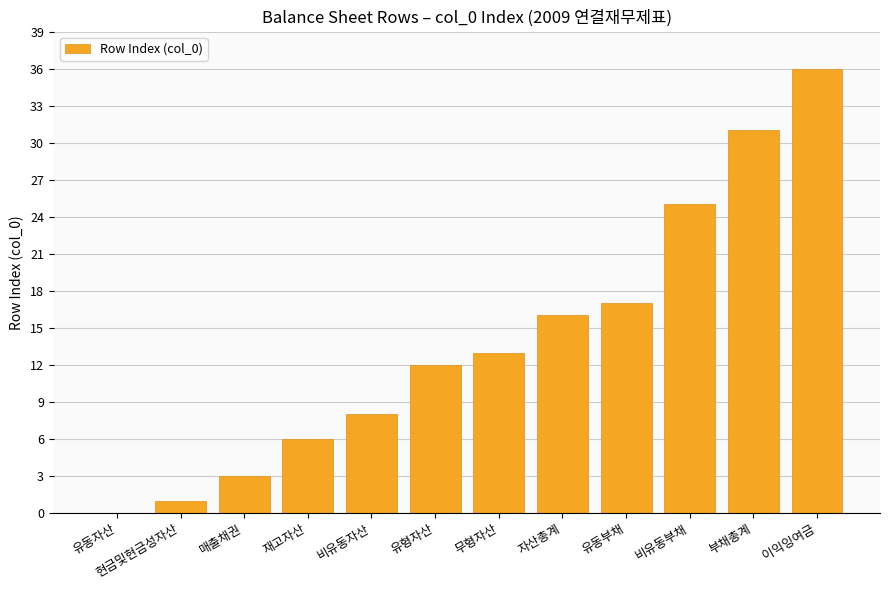

What value does the data have at 비유동부채?

25